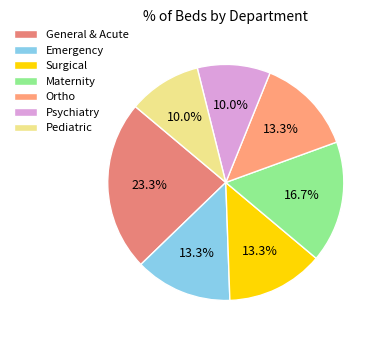

How many slices are in this pie chart?

7